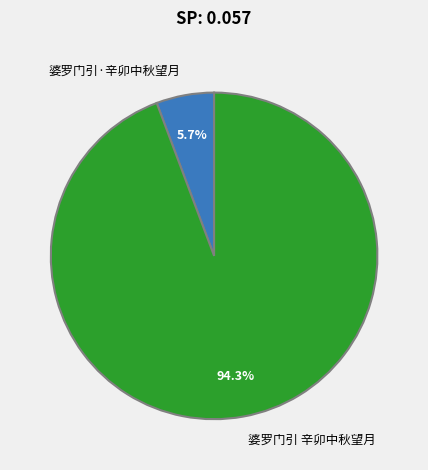

How many segments does this pie chart have?

2